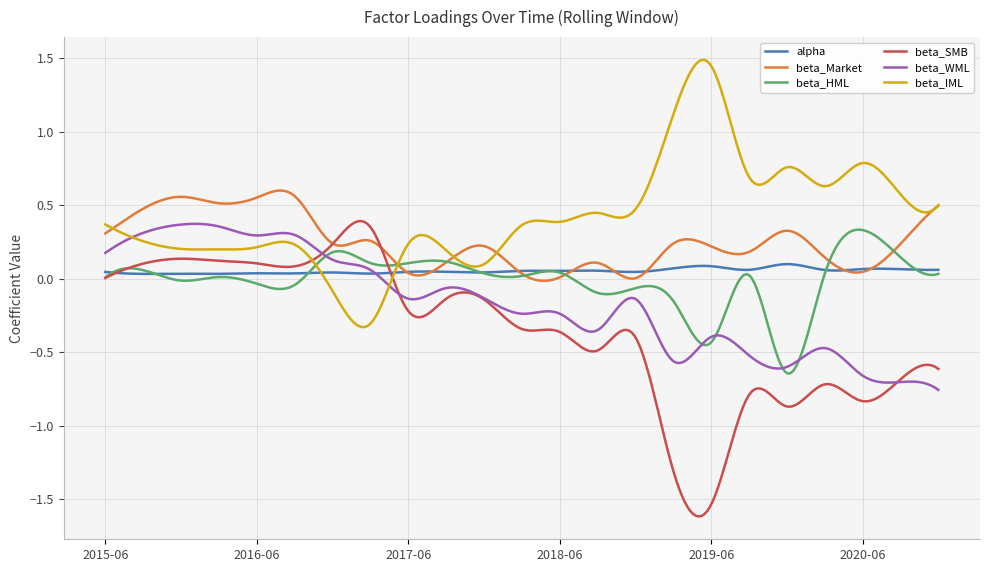

What are all the series names shown in the legend?

alpha, beta_Market, beta_HML, beta_SMB, beta_WML, beta_IML